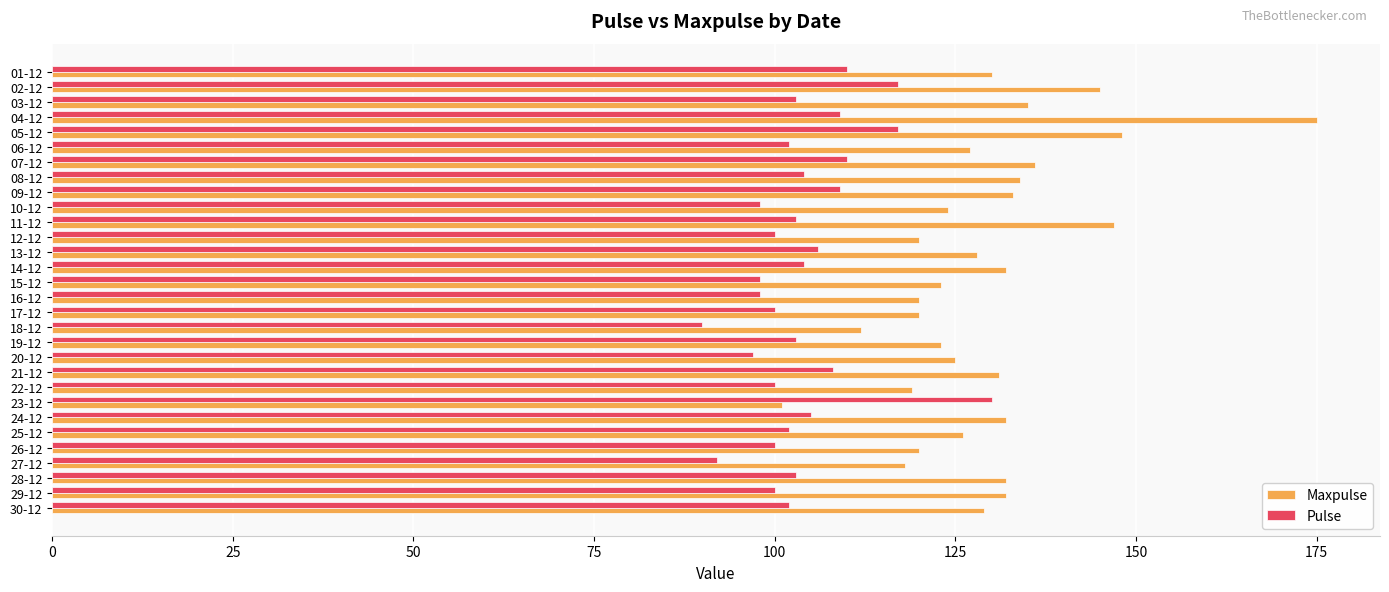

What is the spread (max minus min) of values at 26-12?

20